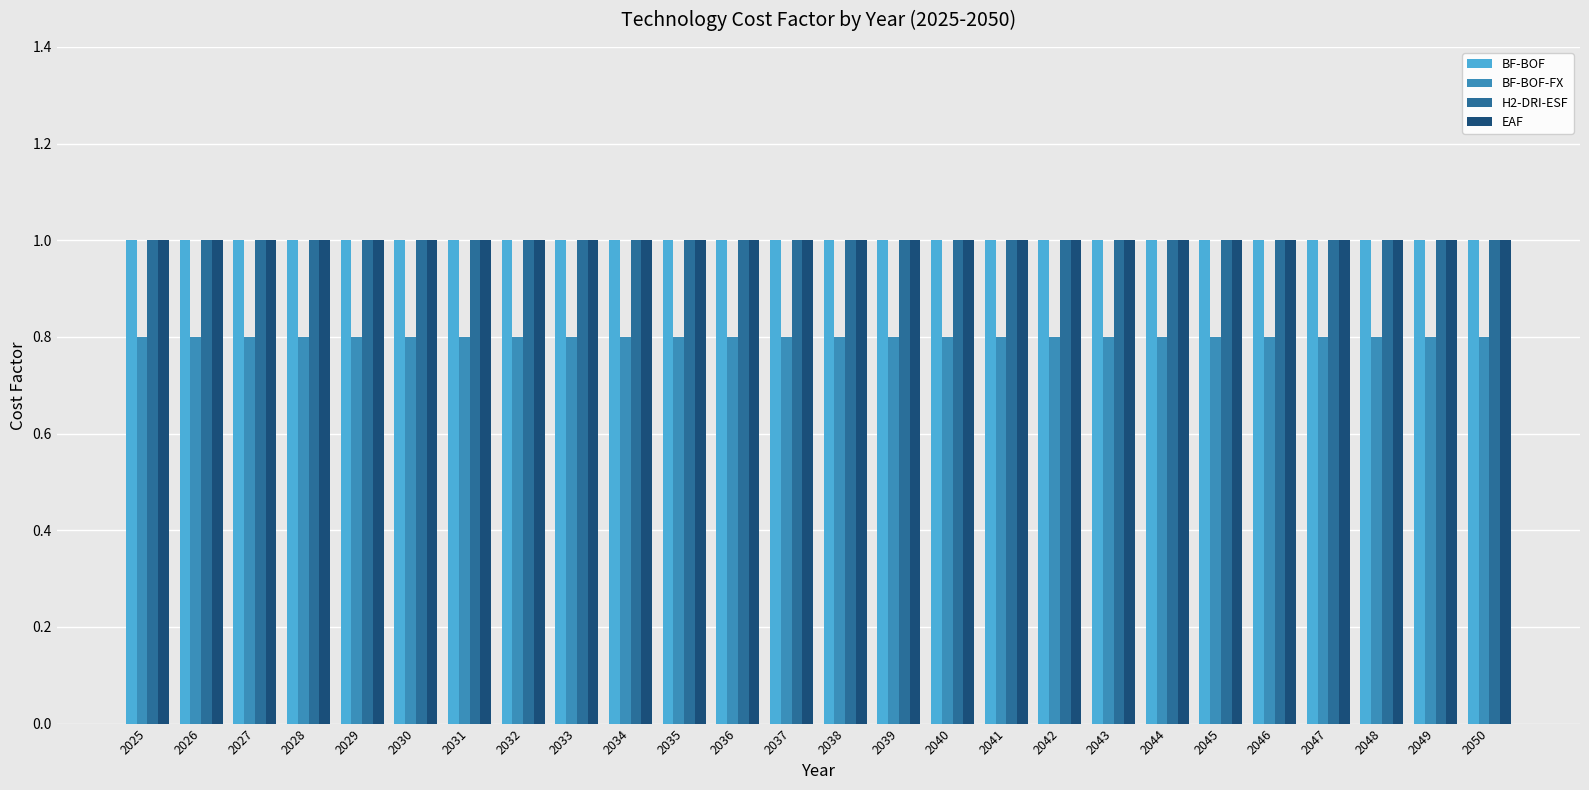

At how many categories does at least one series exceed 0?

26